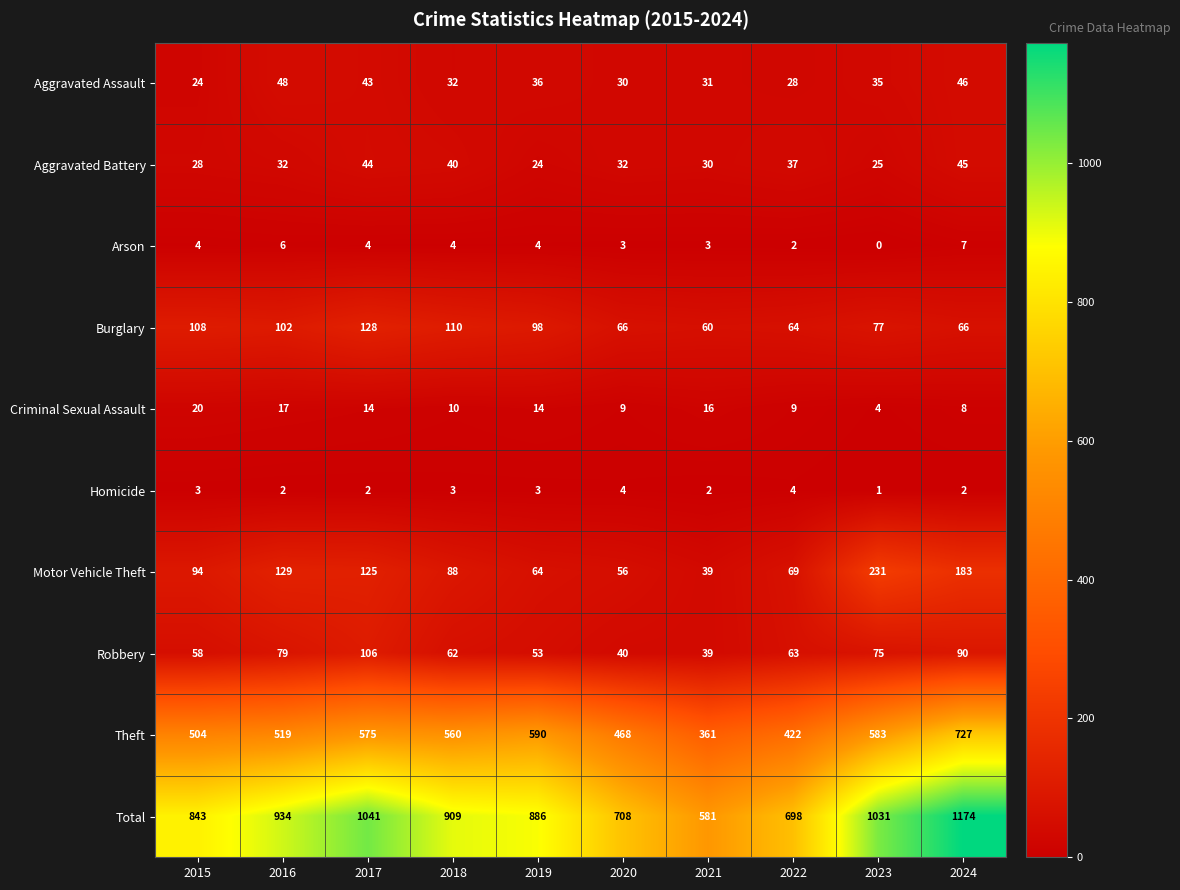

The value of Aggravated Assault at 2021 is 47. True or false?

False